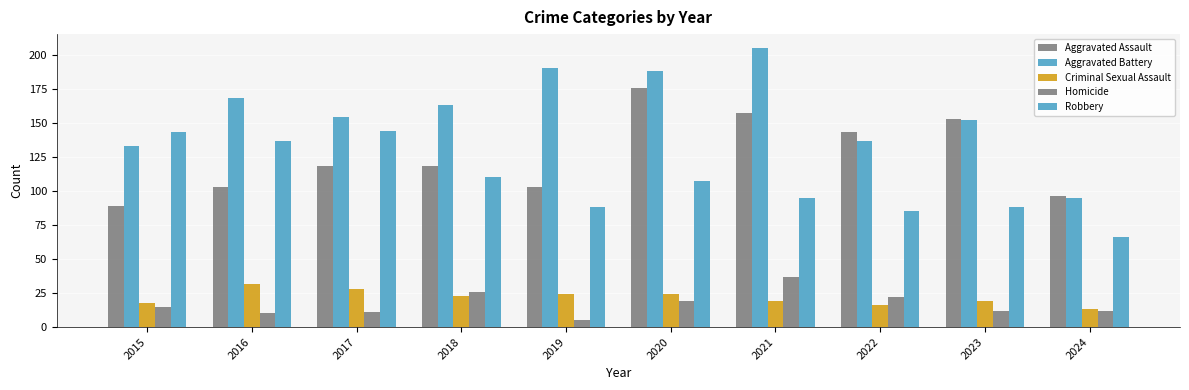

Which series has the largest total across all categories?

Aggravated Battery